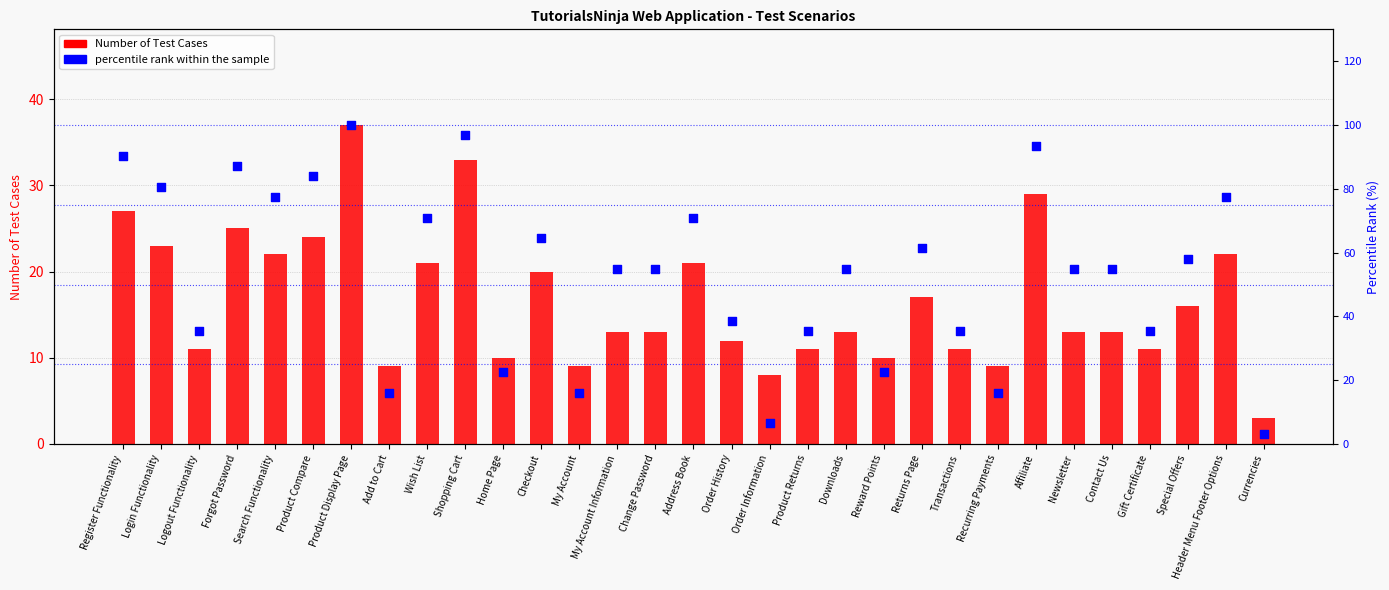

Which series contains the highest Y value?

percentile rank within the sample